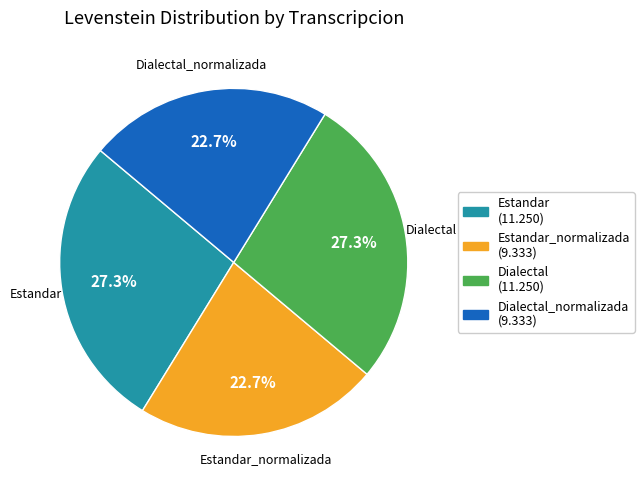

What portion of the pie excludes Dialectal (11.250)?

72.7%